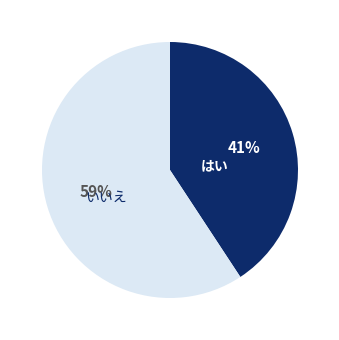

To the nearest percent, what is the average slice percentage?

50%